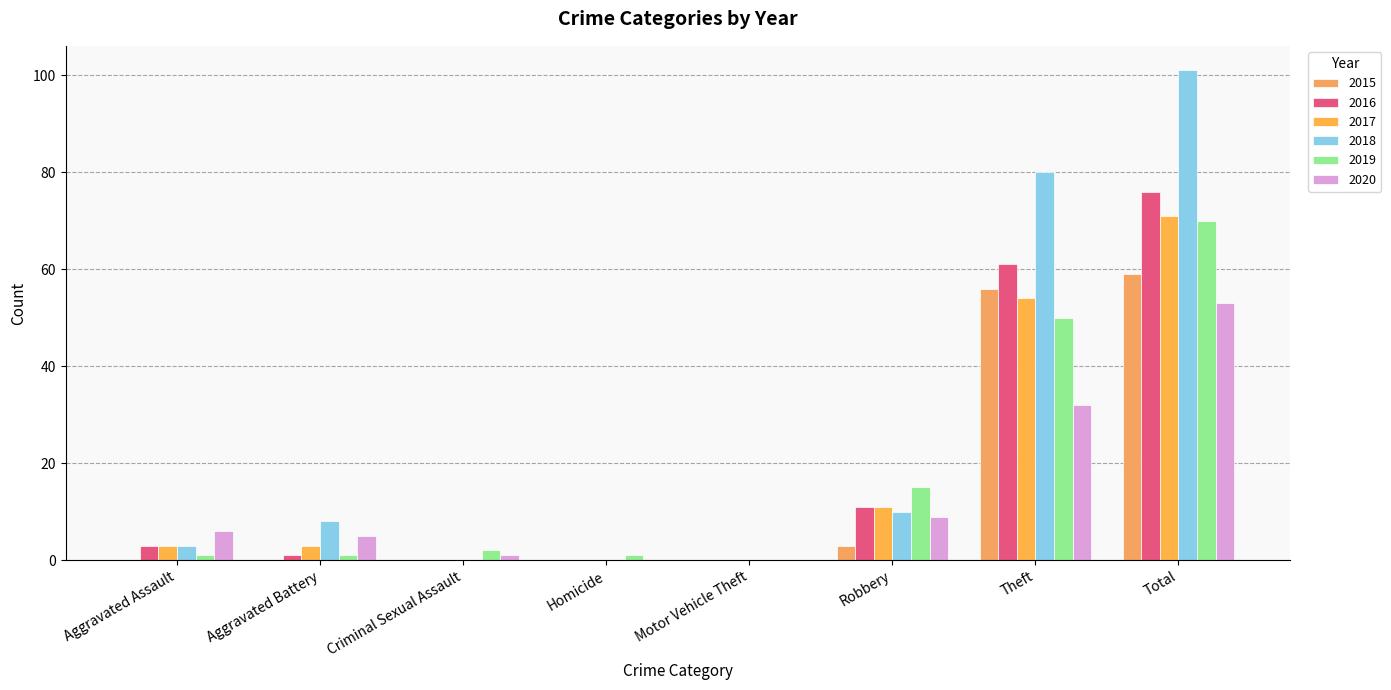

Count the number of categories in the chart.

8